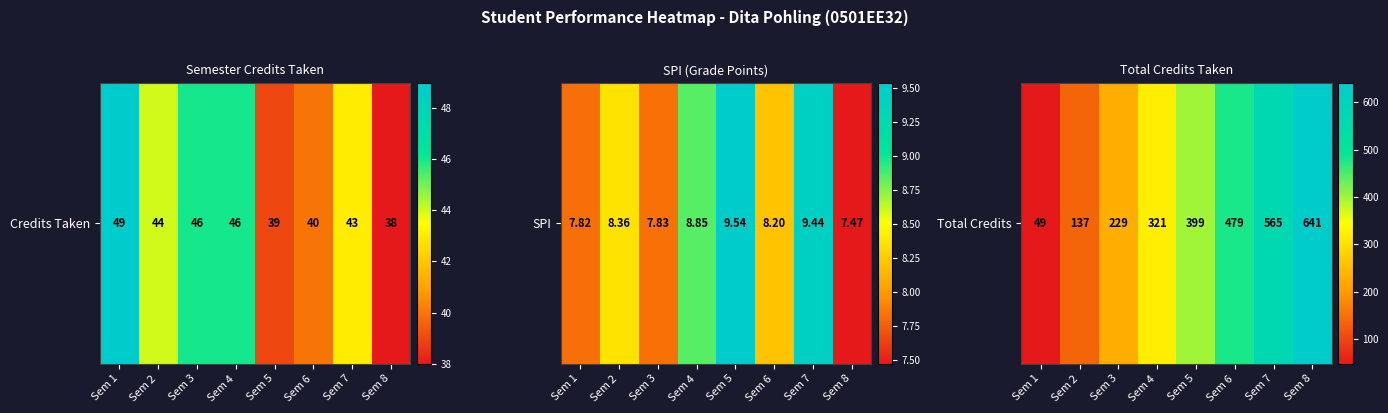

How many categories are shown in the chart?

8